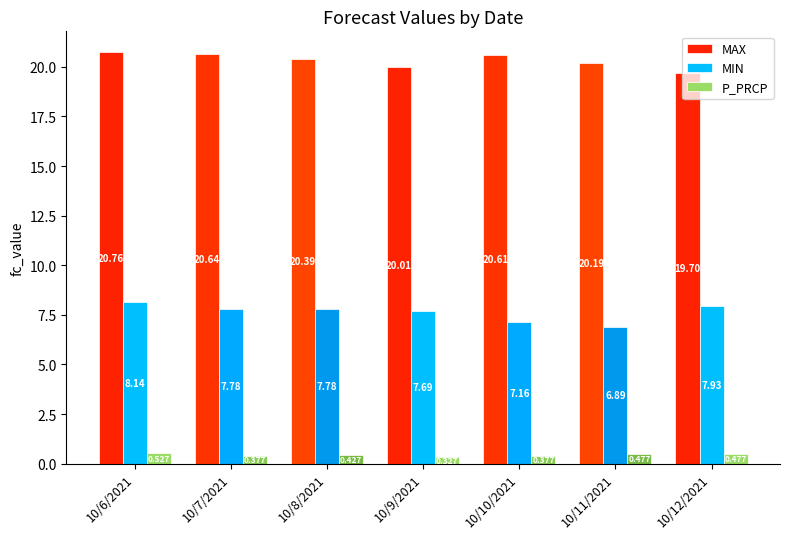

Between 10/9/2021 and 10/12/2021, which series saw the biggest shift?

MAX